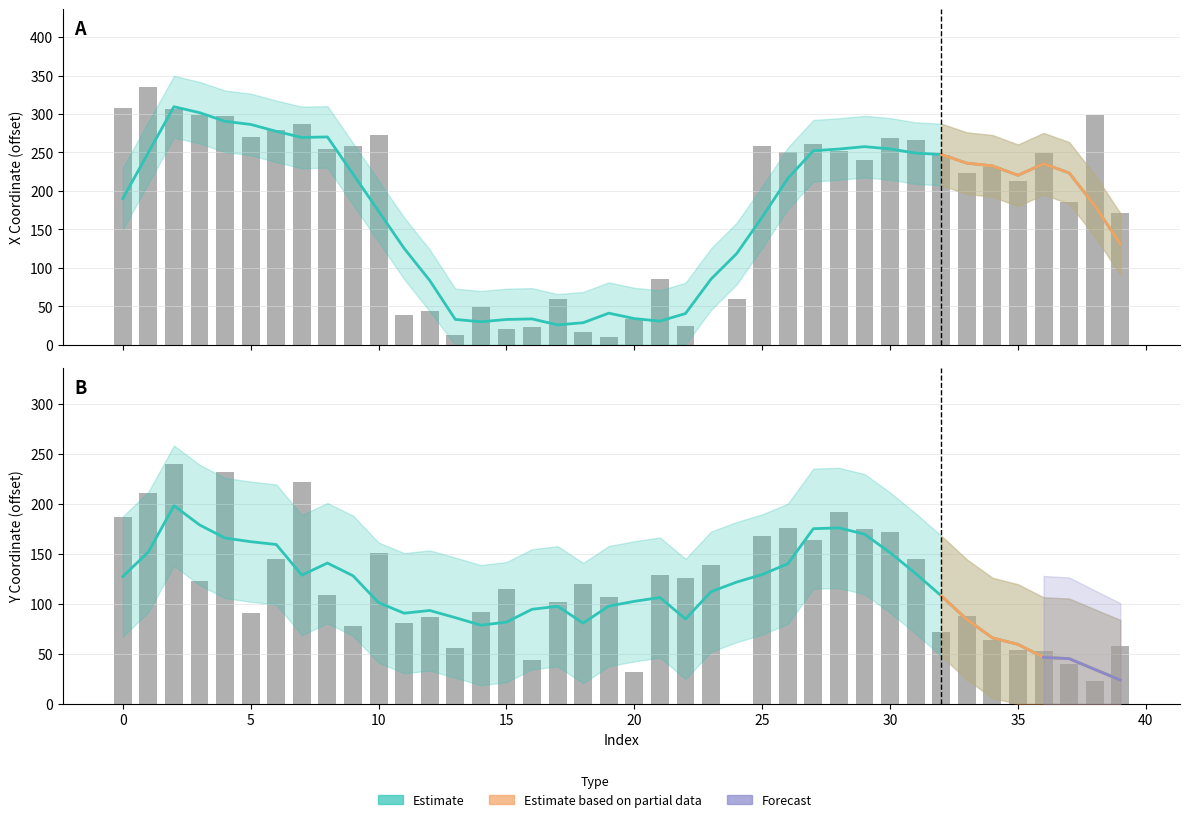

How many data points are less than 220?

20